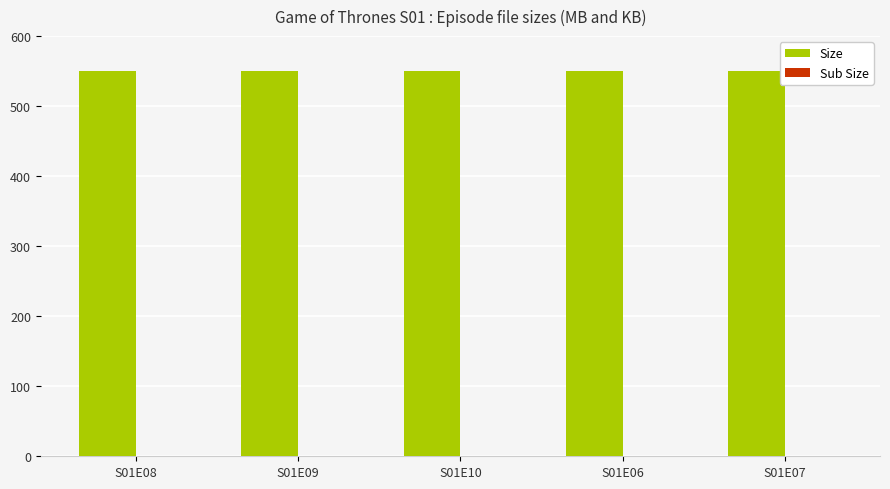

What is the highest value of the Size series?

550.4